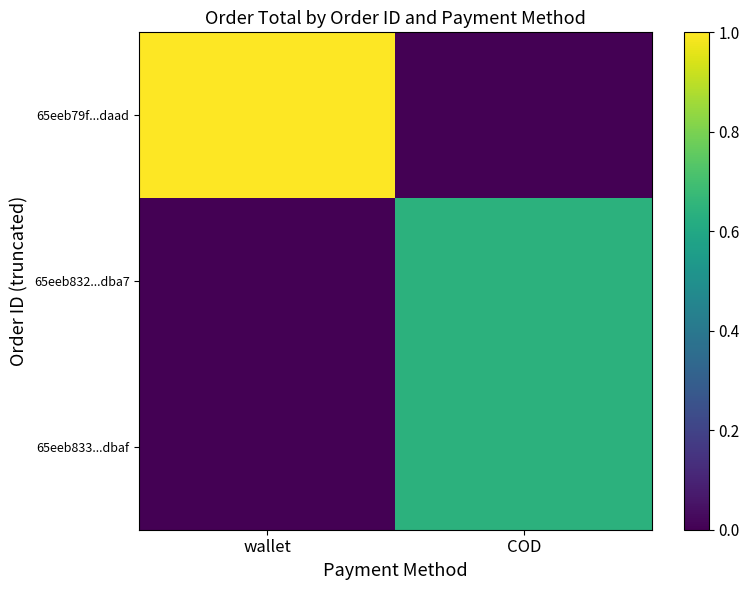

Reading left to right, what are all the values shown in this chart?

65eeb79f...daad: wallet=1.0	COD=0.0
65eeb832...dba7: wallet=0.0	COD=0.6
65eeb833...dbaf: wallet=0.0	COD=0.6